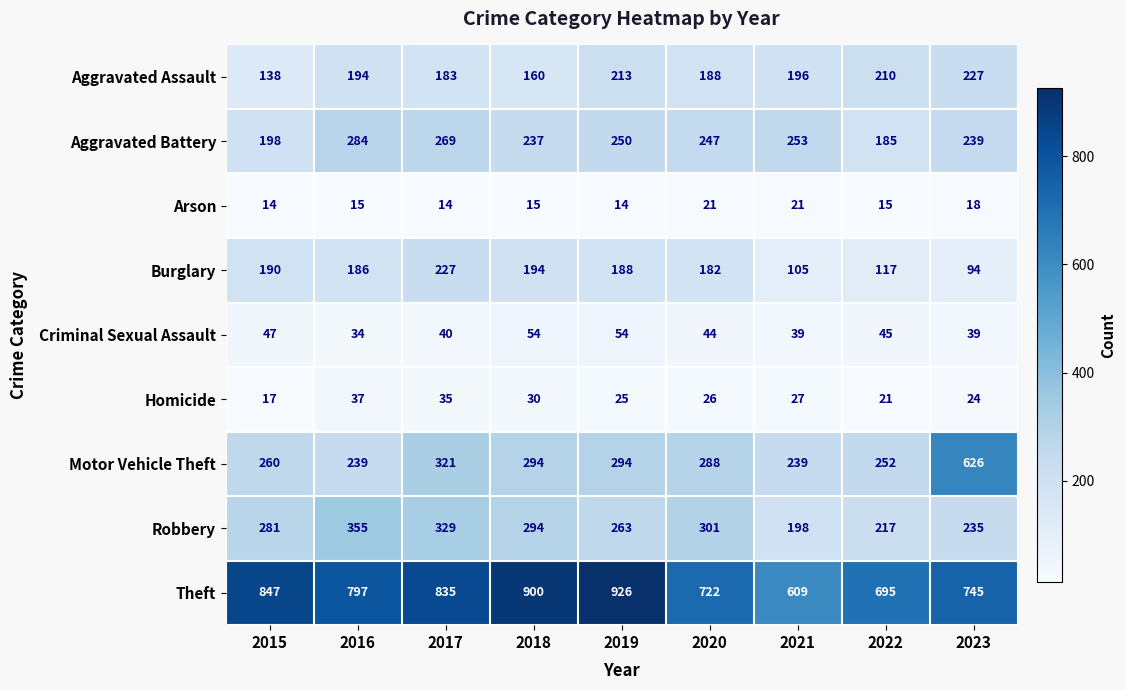

At which category is the sum across all series the highest?

2017